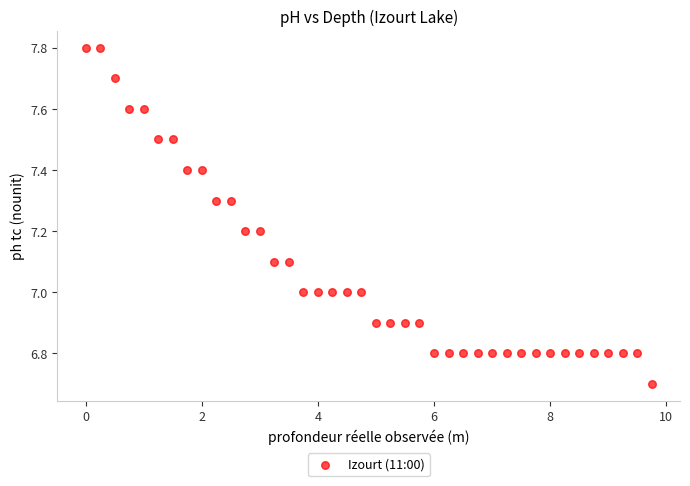

What is the range of X values (max minus min)?

9.8